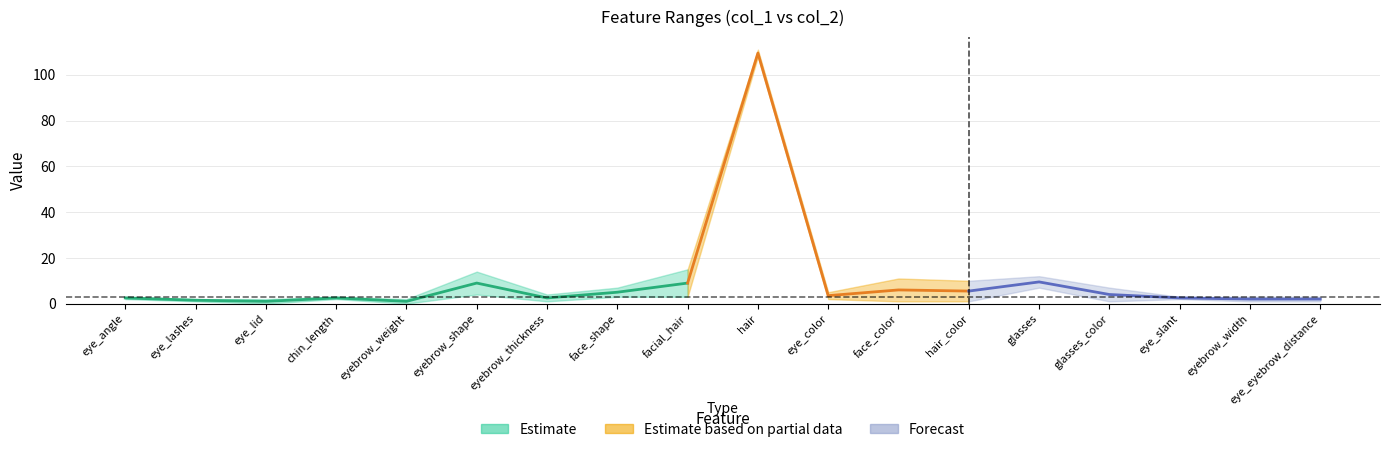

How many data points does each series have?

18